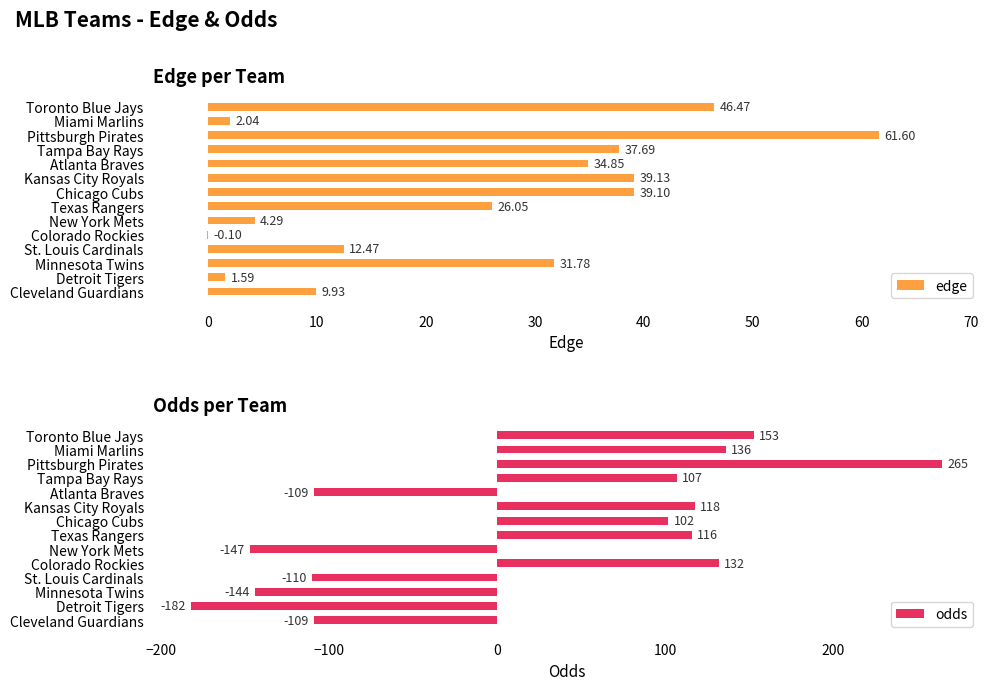

What is the highest value of the odds series?

265